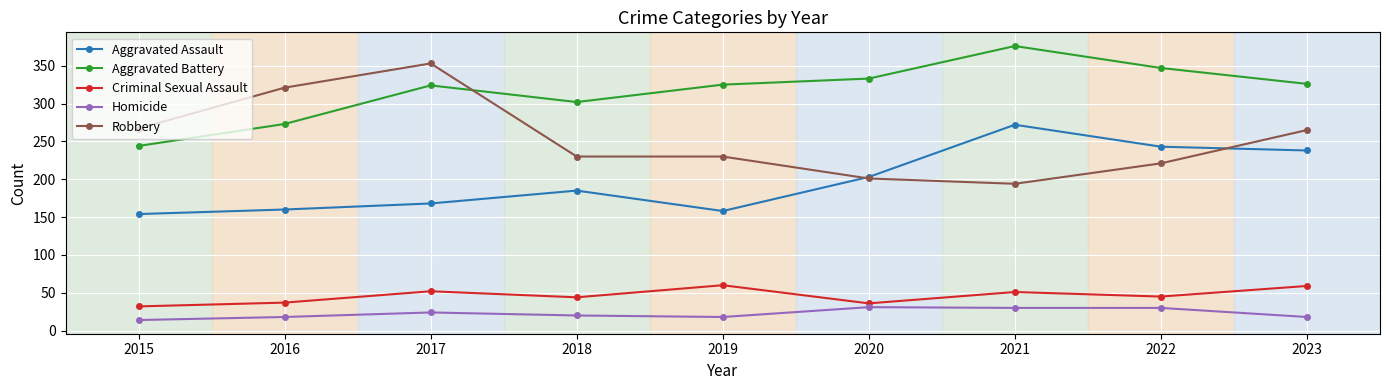

Where is the first local minimum for Aggravated Battery?

2018